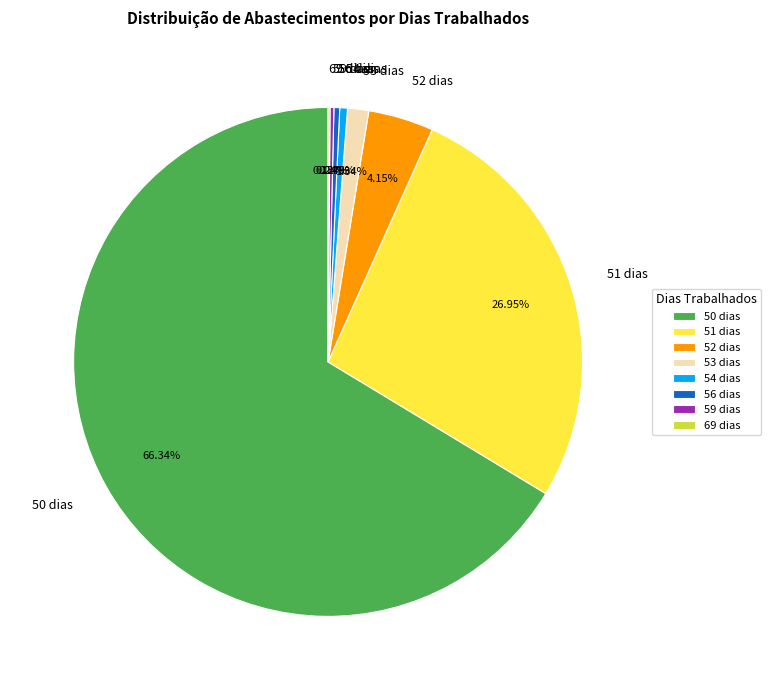

Between 51 dias and 53 dias, which is larger?

51 dias